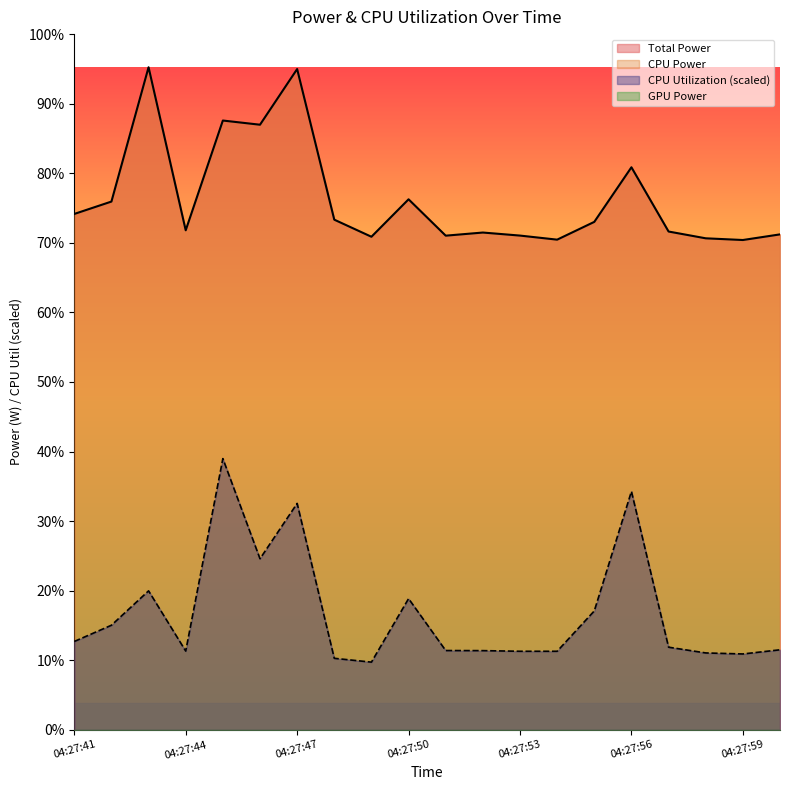

What is the maximum value for Total Power?

9.6